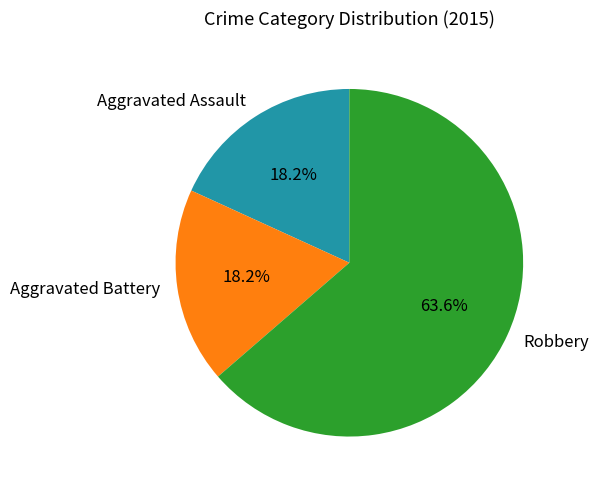

The Aggravated Battery slice represents 4% of the pie. True or false?

False